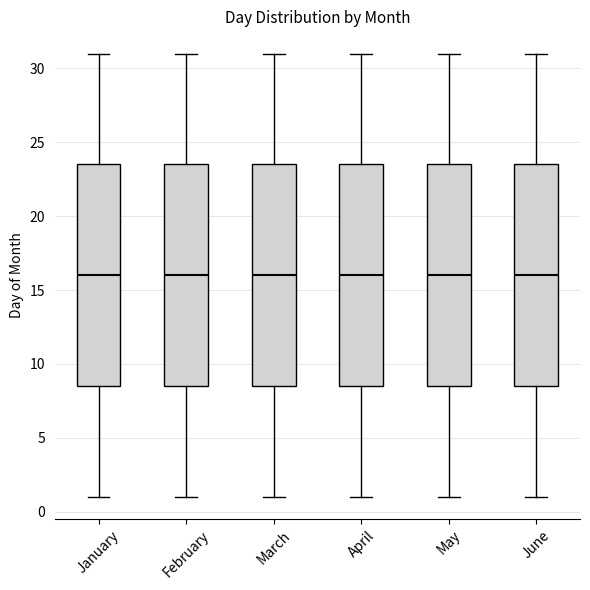

Where is the lower edge of the box for April on the y-axis? The values are not printed on the chart, so give them approximately, as read against the axis.

8.5